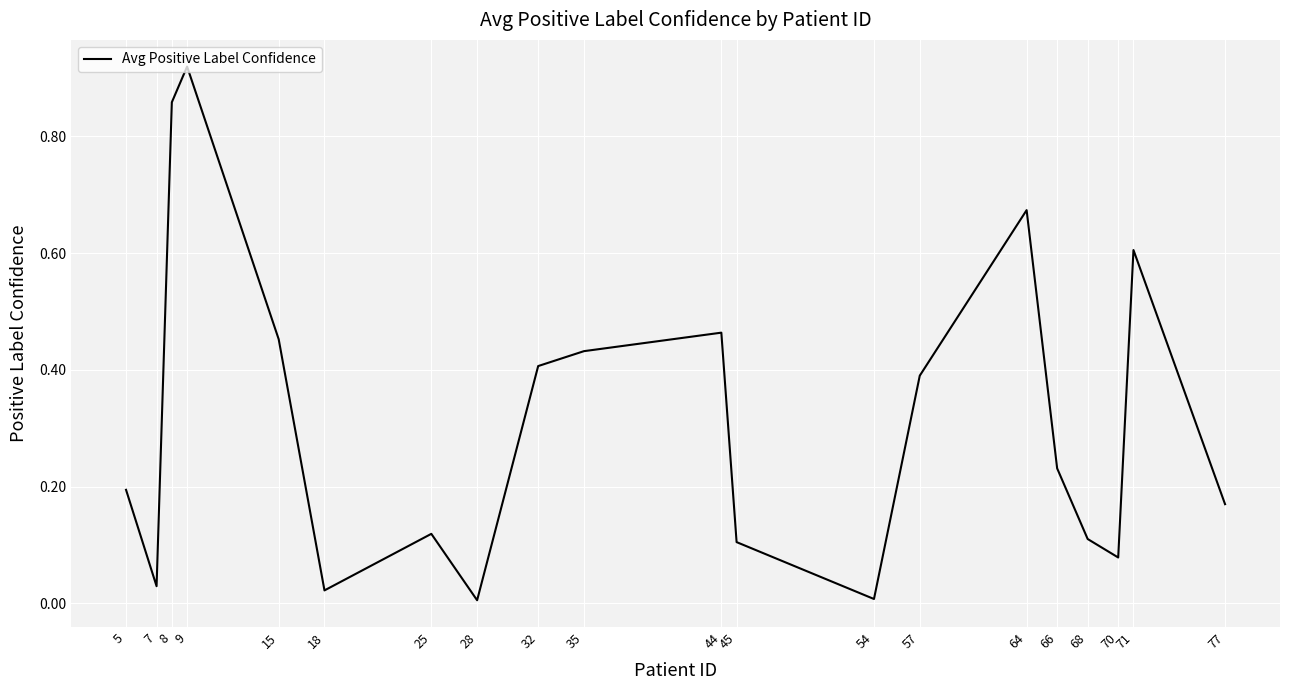

True or false: the data shows 0.2 at 5.

True